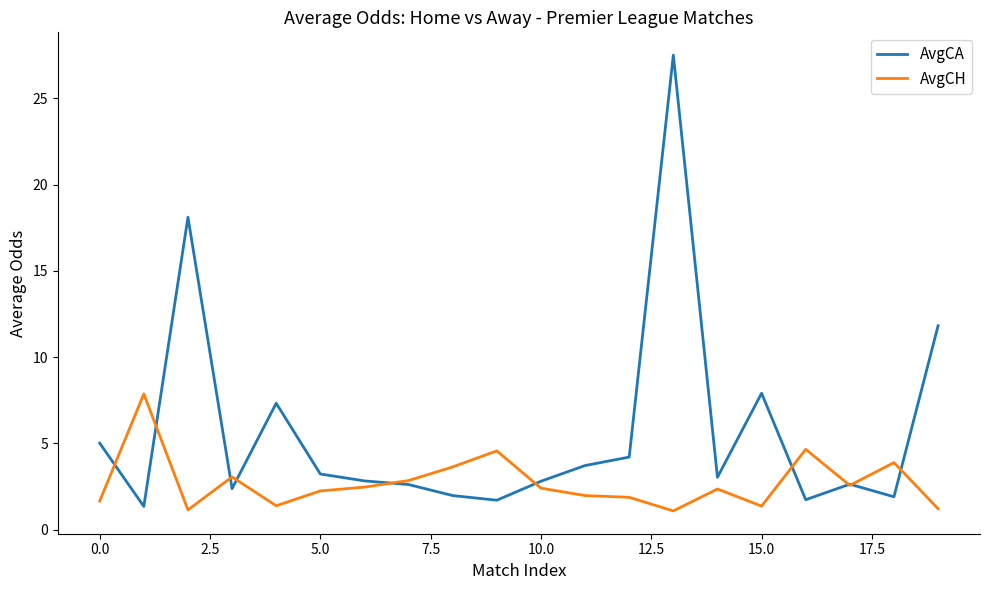

List the series in order of their overall mean, lowest first.

AvgCH, AvgCA